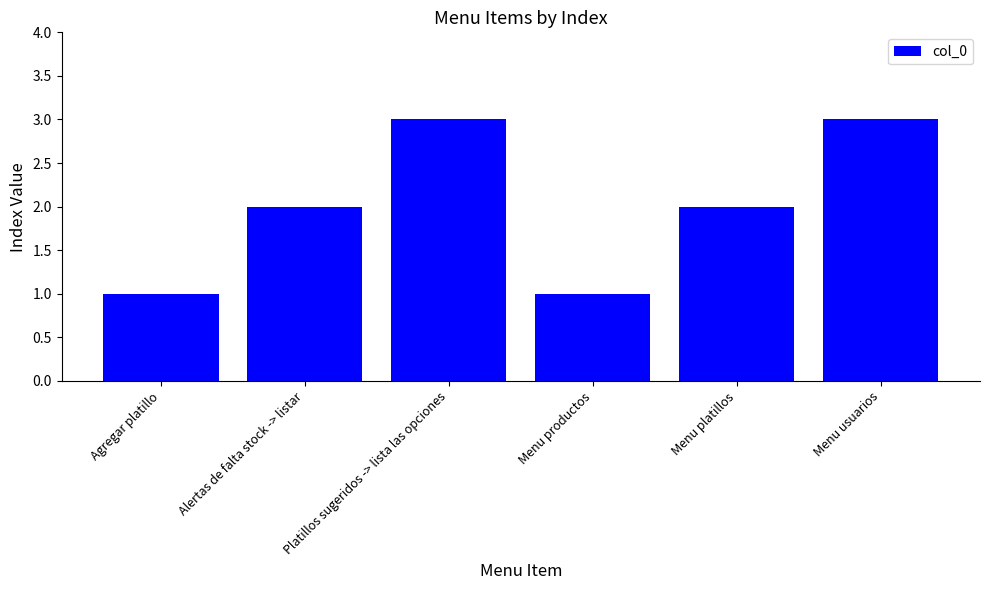

What is the greatest value displayed?

3